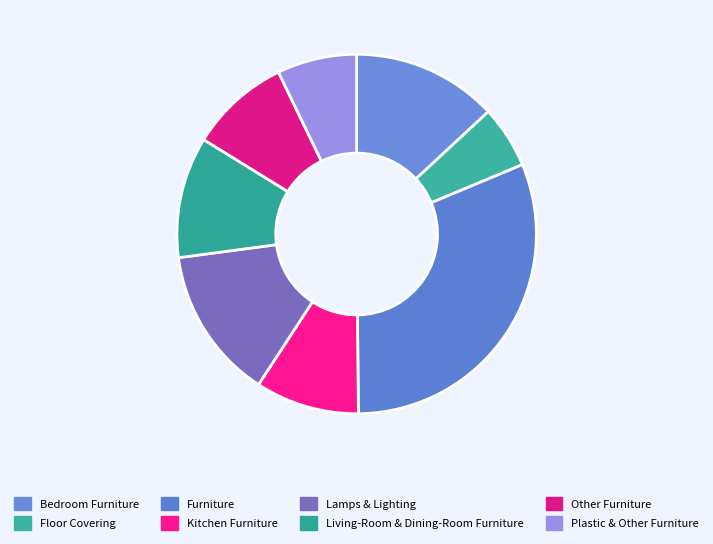

True or false: Plastic & Other Furniture accounts for 1% of the total.

False